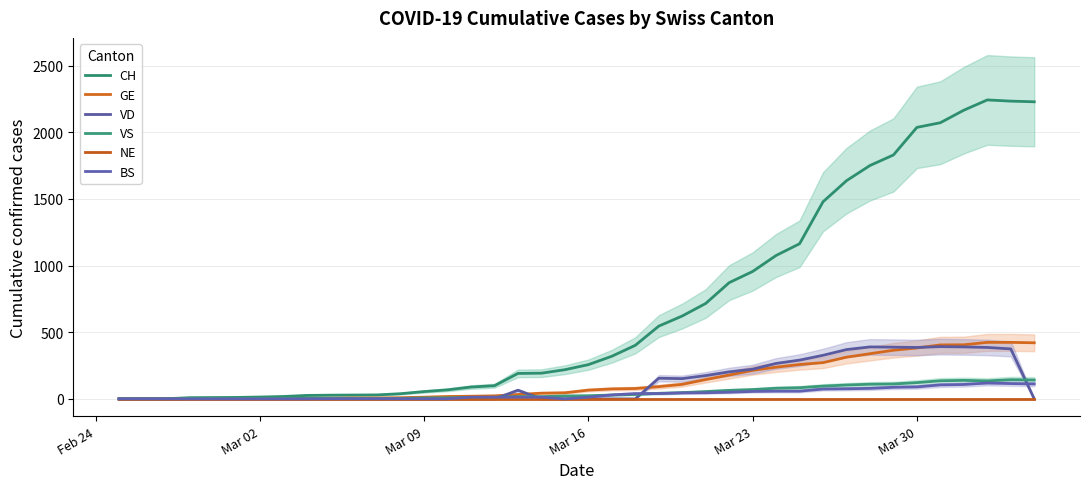

Does the chart display data point markers on the line(s)?

No